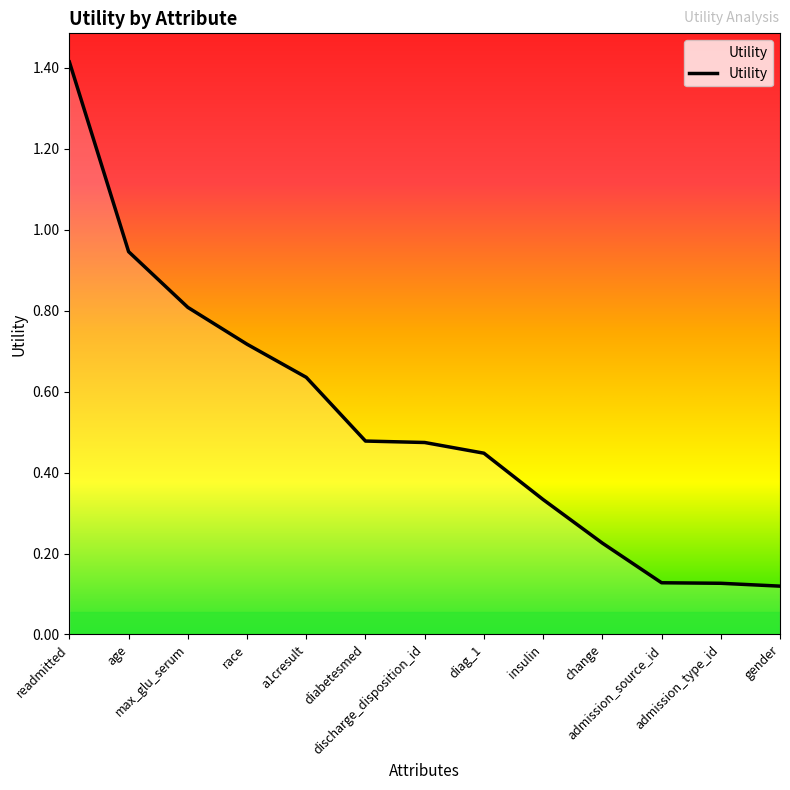

What position from the left is age?

2